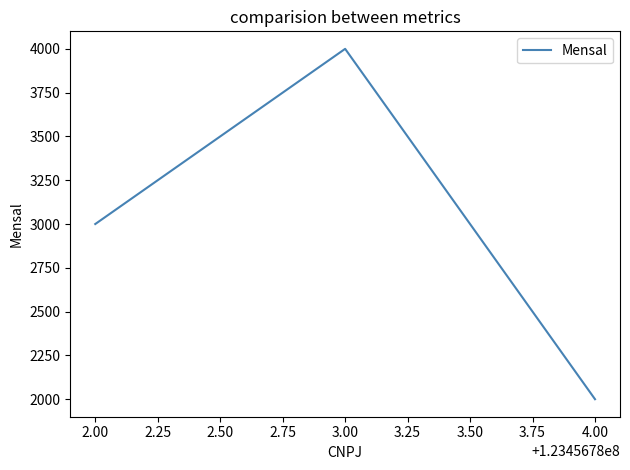

Approximately how many times larger is the value at 4.00 compared to 3.00?

0.5